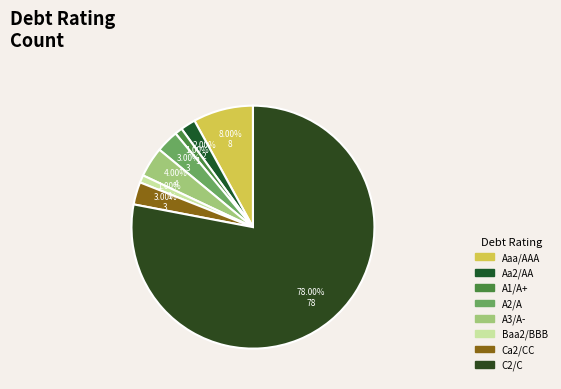

How many slices are in this pie chart?

8